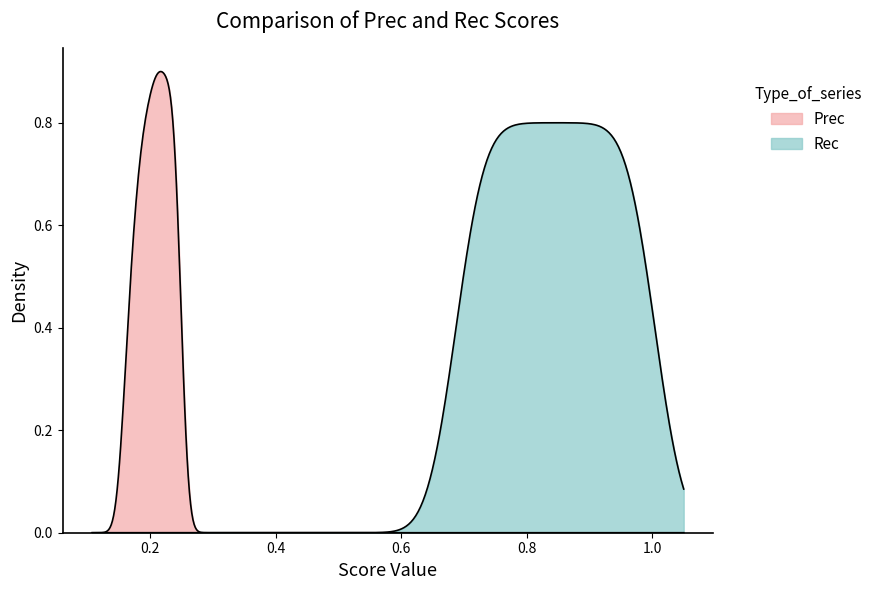

Is the value of Prec at 0 greater than the value of Rec at 18?

No